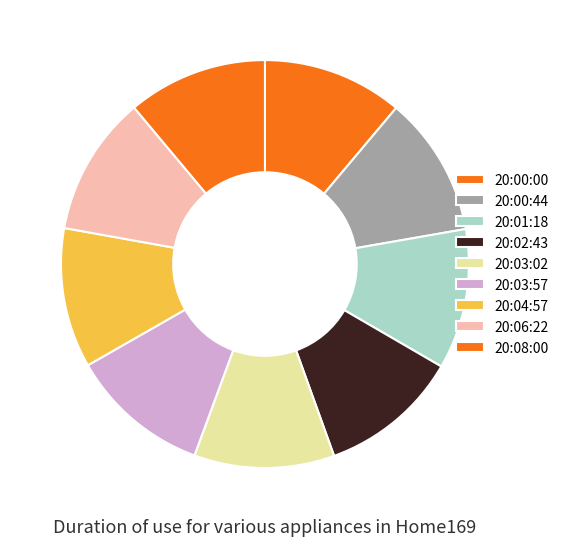

Count the number of slices in the pie.

9